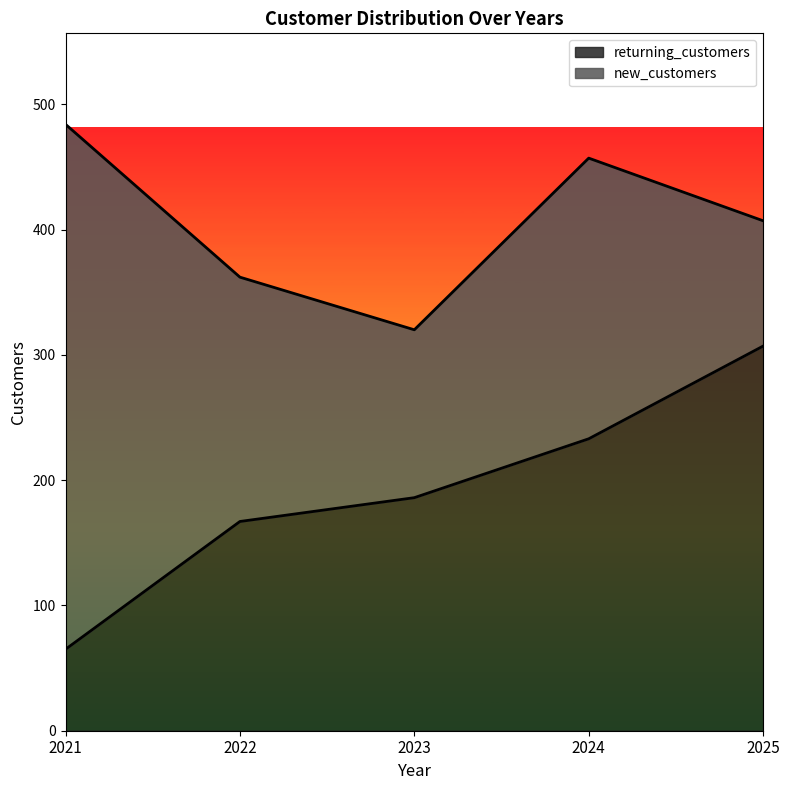

Count the number of values greater than 186.

2